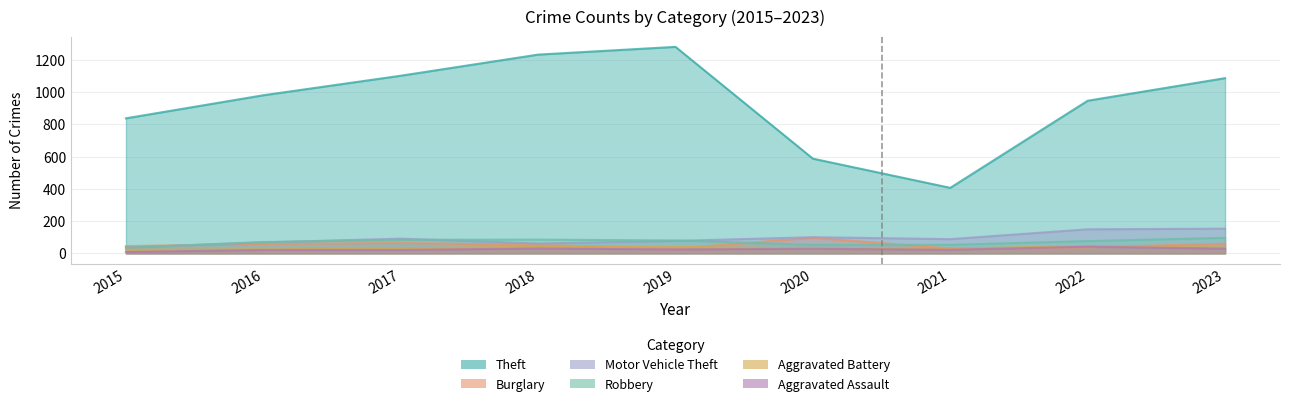

True or false: Aggravated Assault and Robbery cross at least once.

False